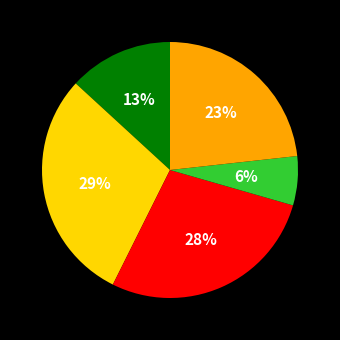

Does any single category account for the majority?

No